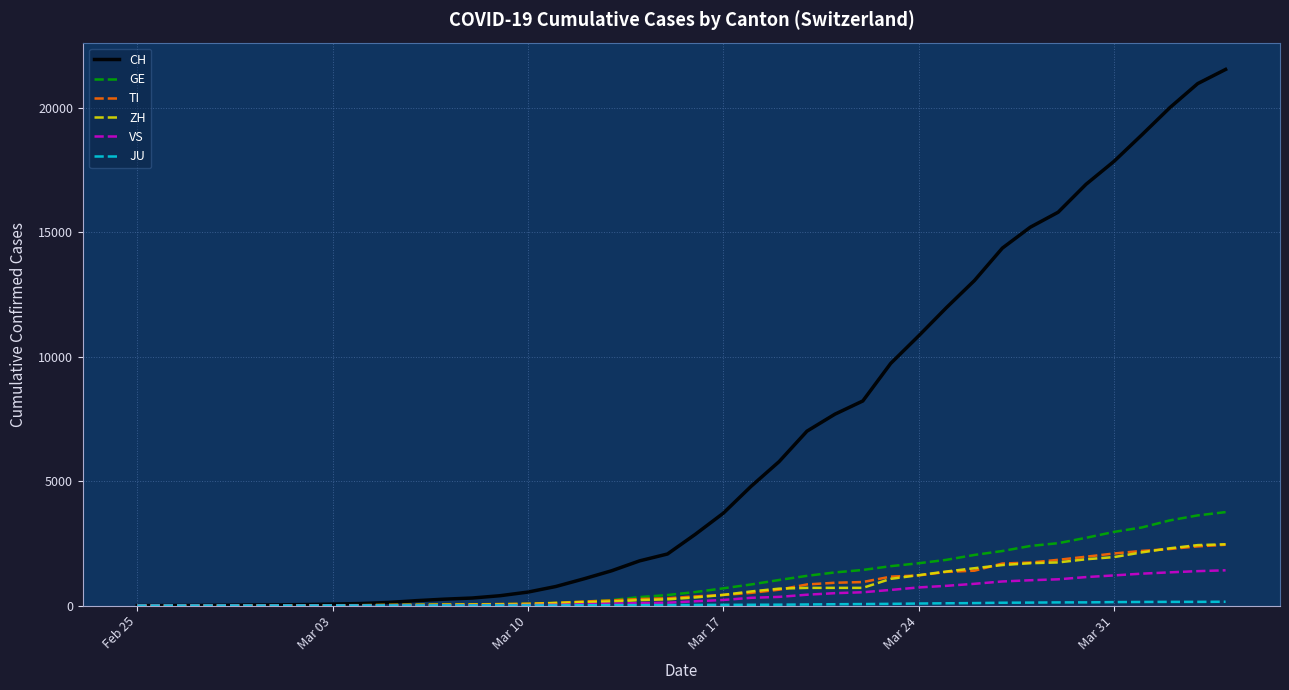

Which series has the largest total across all categories?

CH